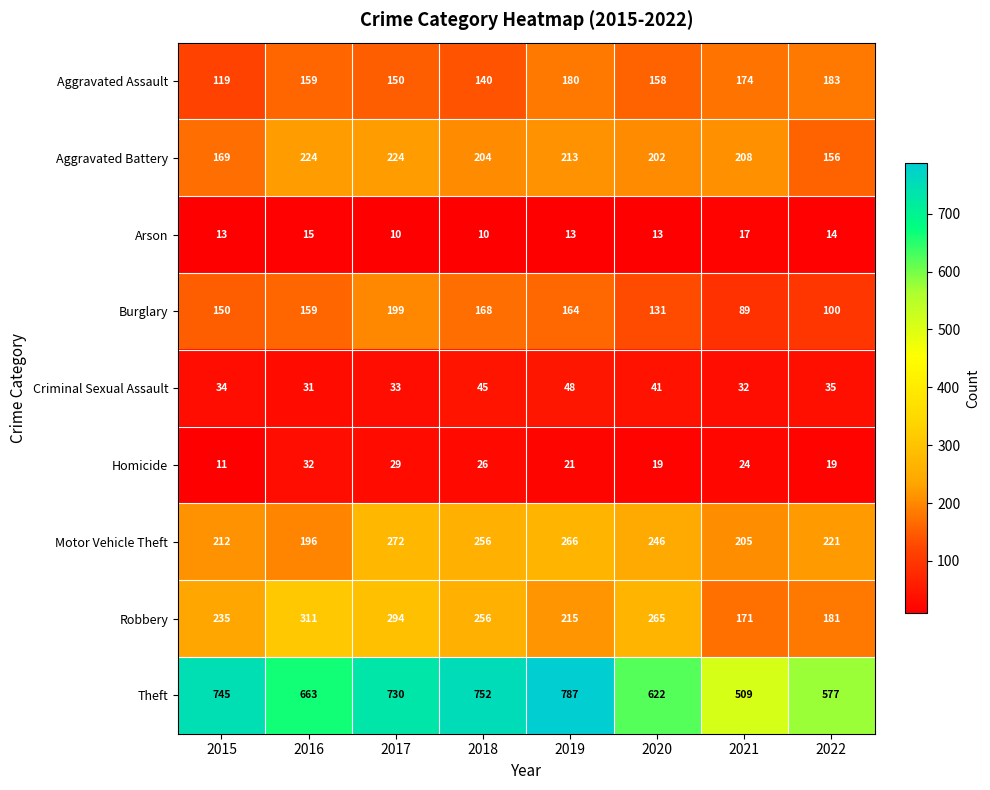

List the series in order of their peak value, lowest first.

Arson, Homicide, Criminal Sexual Assault, Aggravated Assault, Burglary, Aggravated Battery, Motor Vehicle Theft, Robbery, Theft